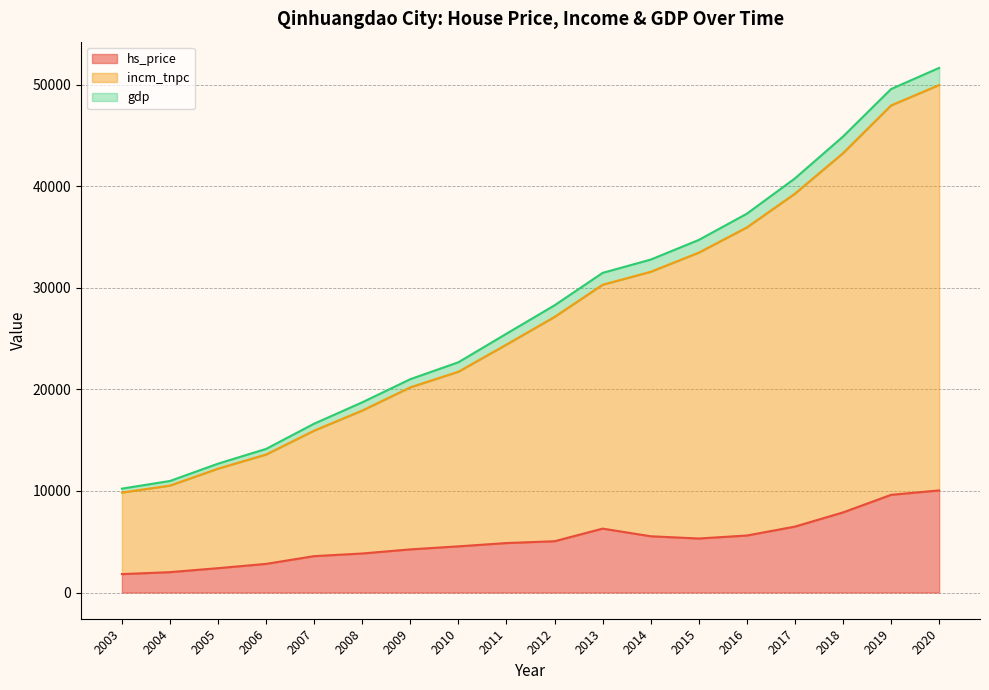

True or false: hs_price has a value of 10056.0 at 2020.

True